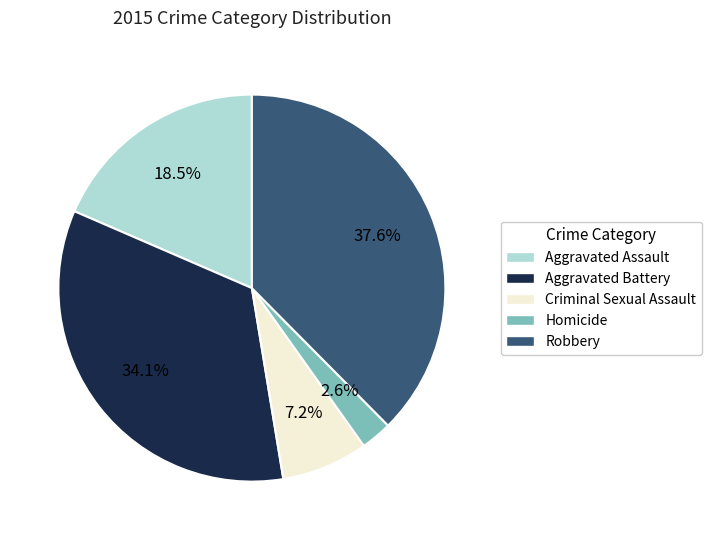

Rank the categories by value from highest to lowest.

Robbery, Aggravated Battery, Aggravated Assault, Criminal Sexual Assault, Homicide